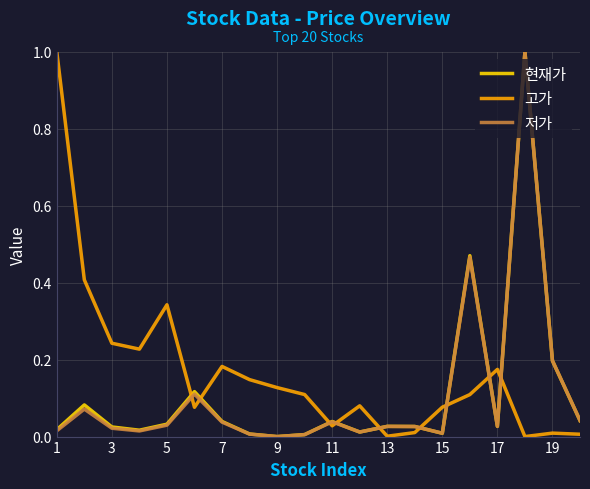

After their last crossing, which series has the higher values: 현재가 or 고가?

현재가